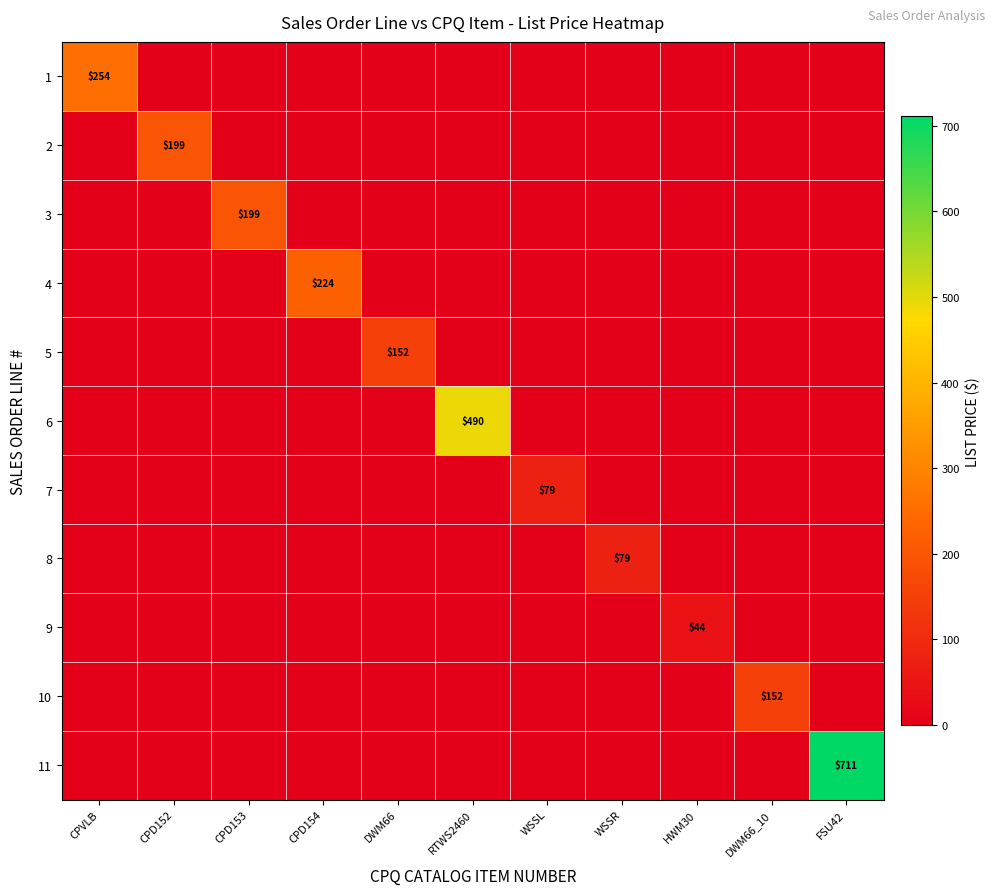

The 10 series shows 152 at DWM66_10. True or false?

True